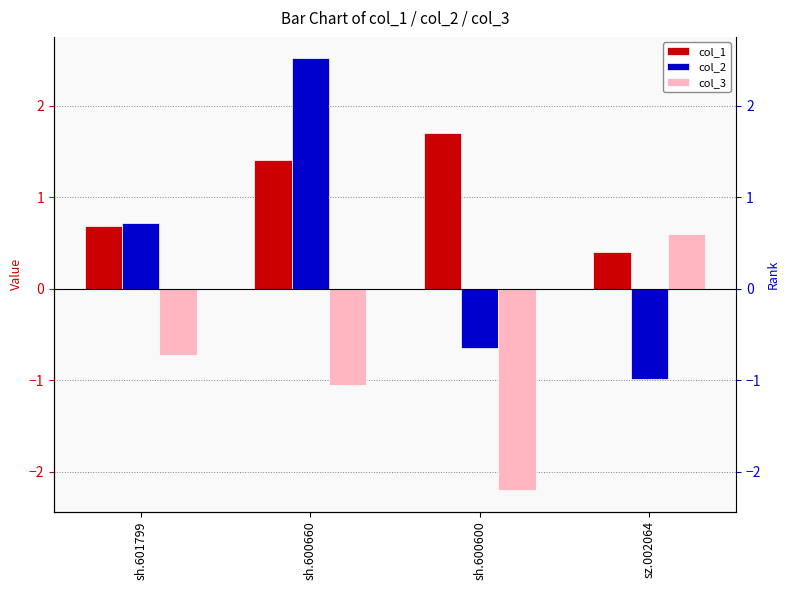

How many data points in col_3 are less than 0?

3